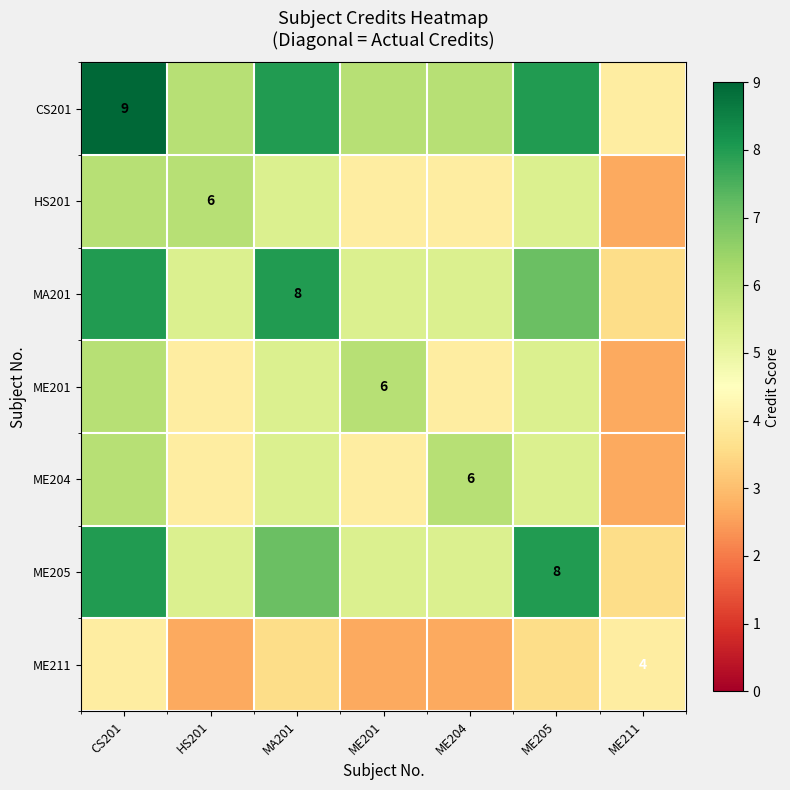

The ME211 series shows 3.6 at MA201. True or false?

True